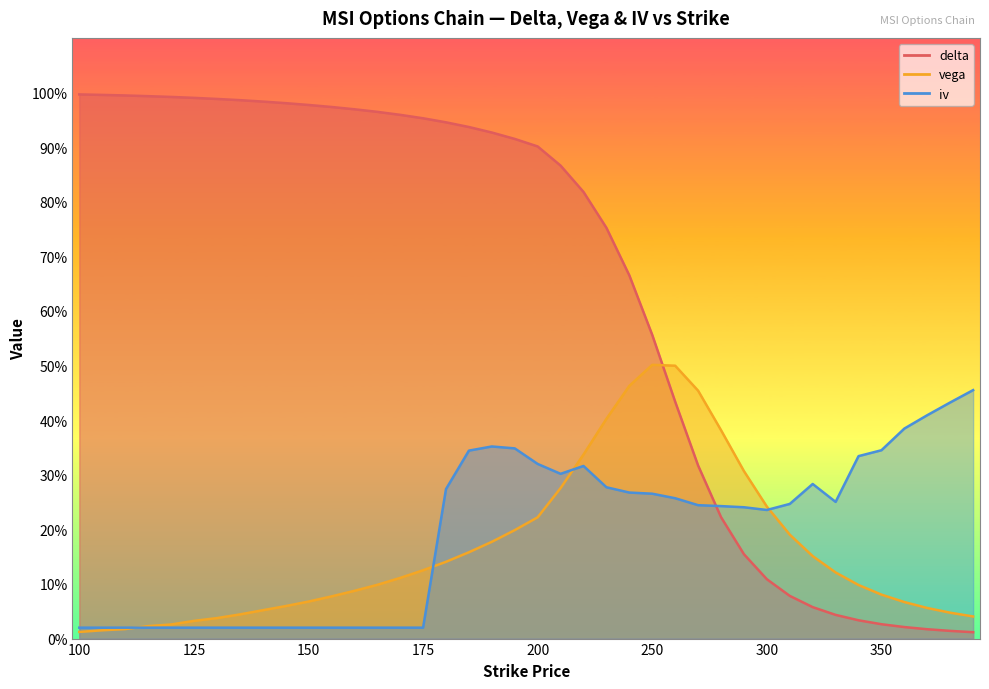

What is the sum of all vega values?

6.5